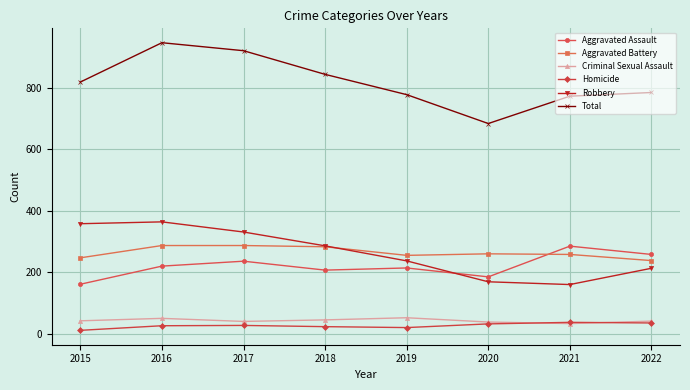

Count the number of categories in the chart.

8